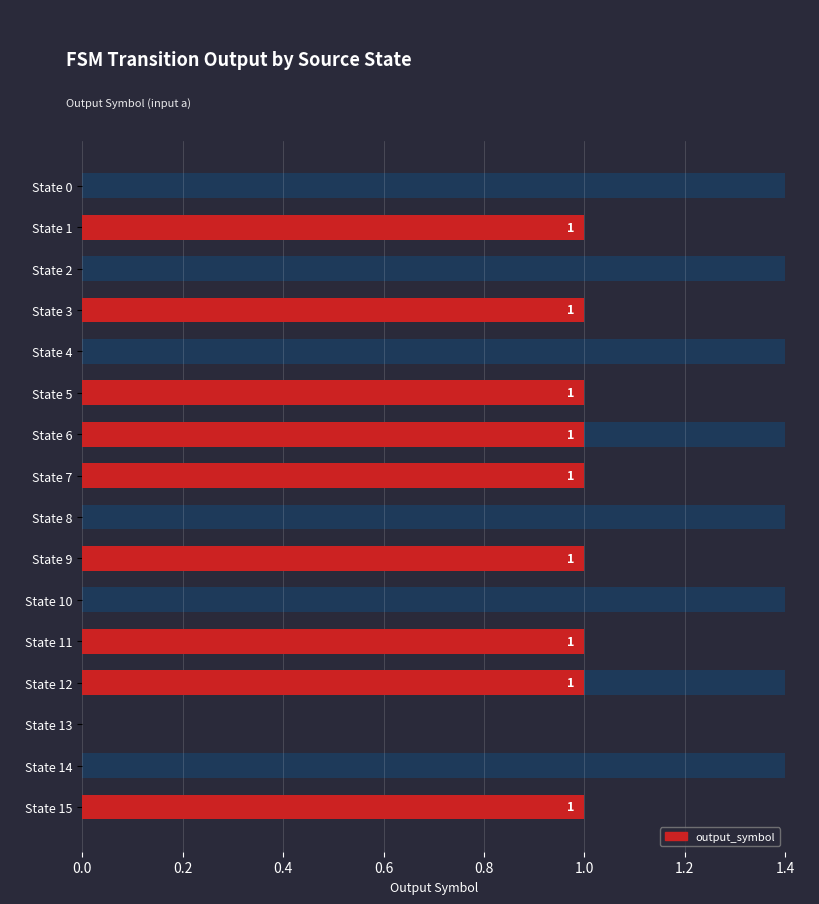

Is it true that the value at State 5 is 1?

True